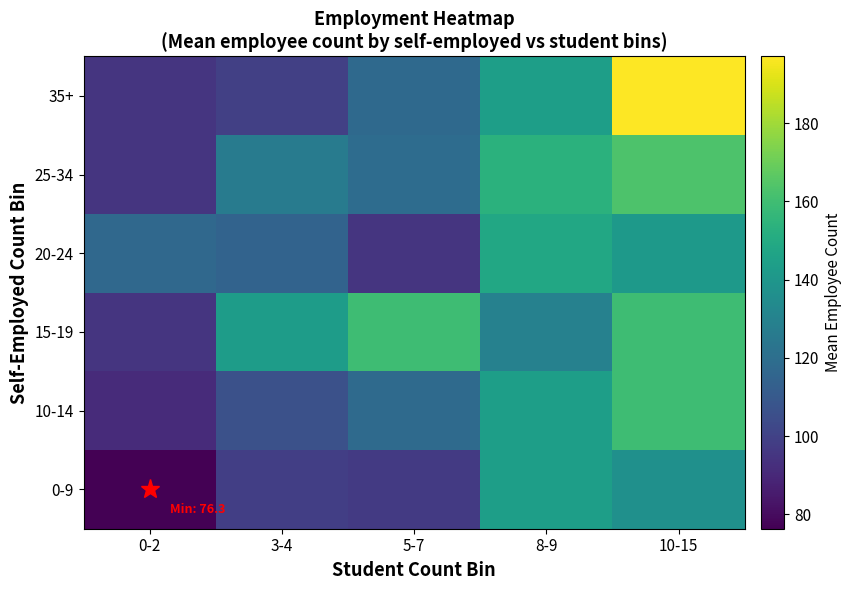

At which category is the sum across all series the highest?

10-15